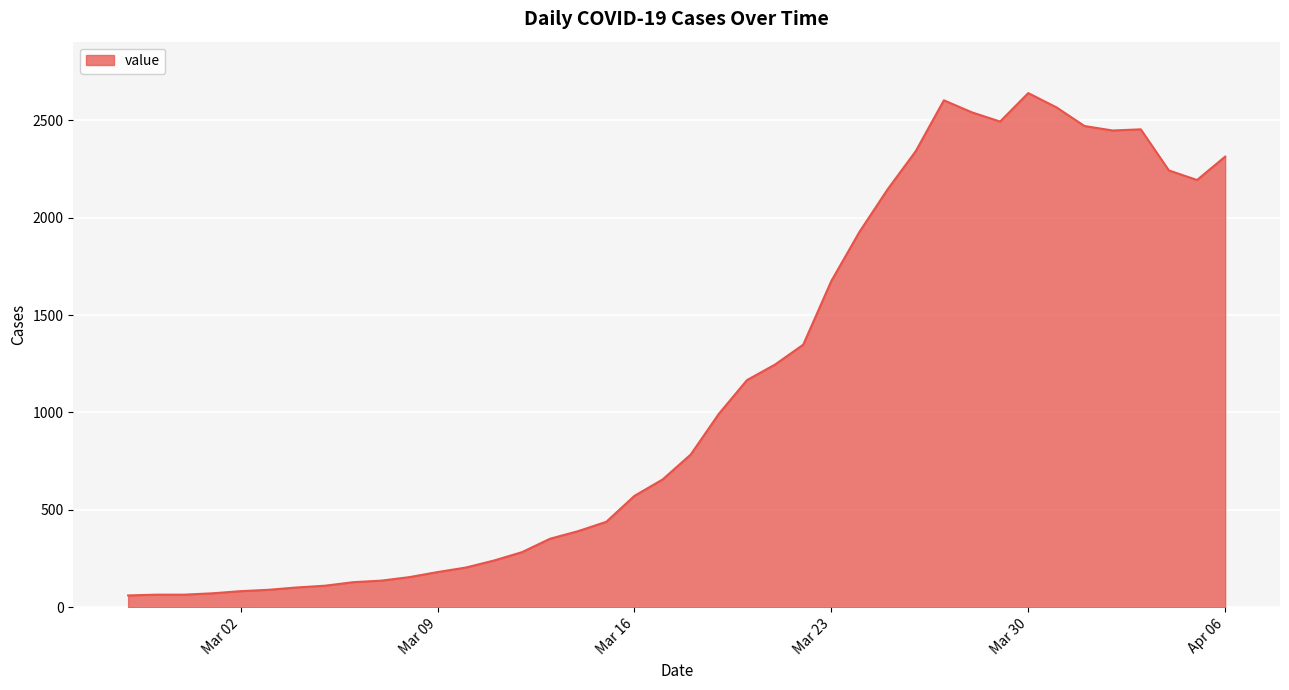

What is the greatest value displayed?

2639